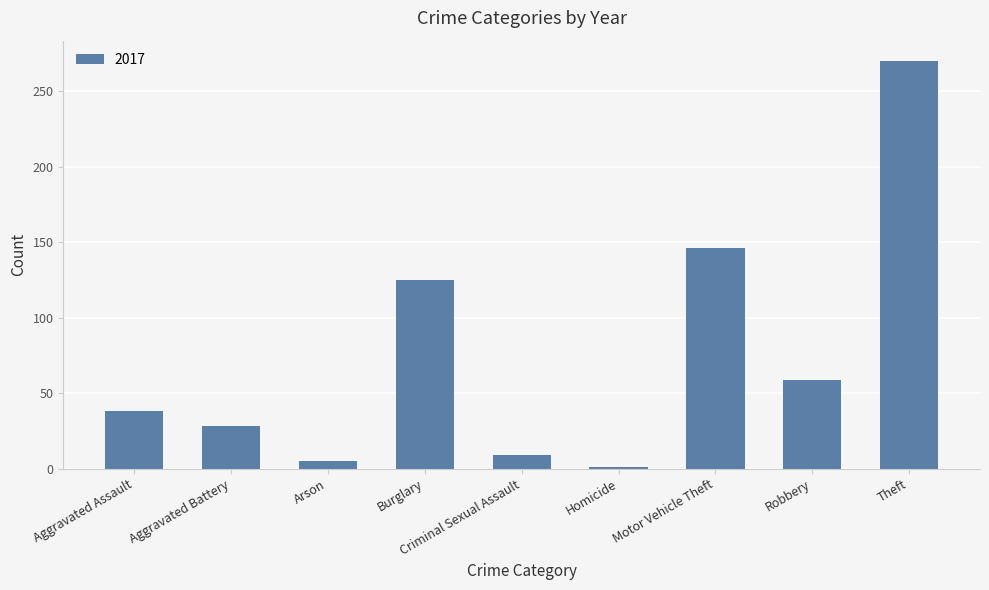

What is the approximate value at Aggravated Assault?

38